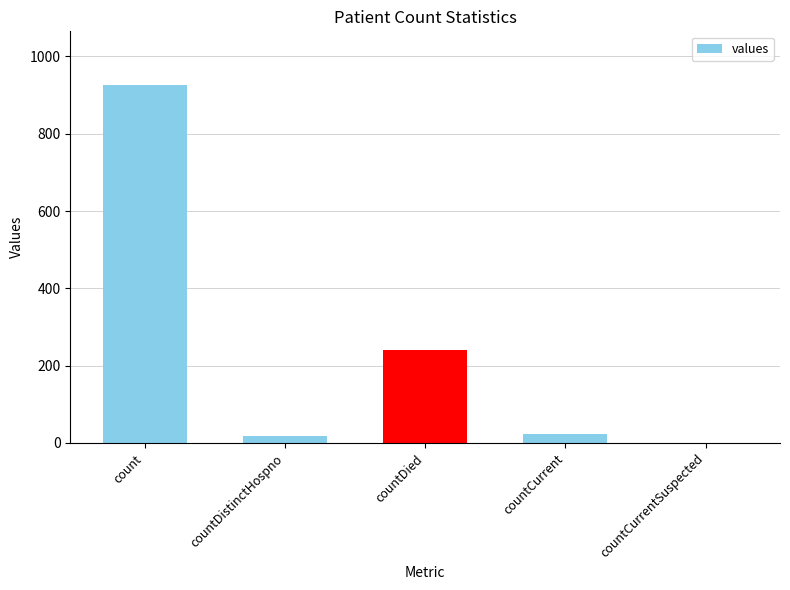

Which has a higher value, count or countDistinctHospno?

count